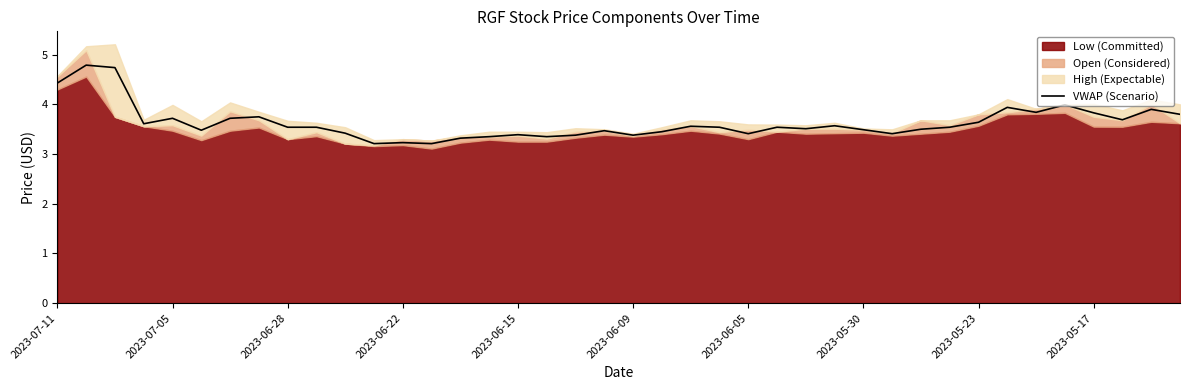

The value of VWAP (Scenario) at 2023-05-30 is 3.5. True or false?

True